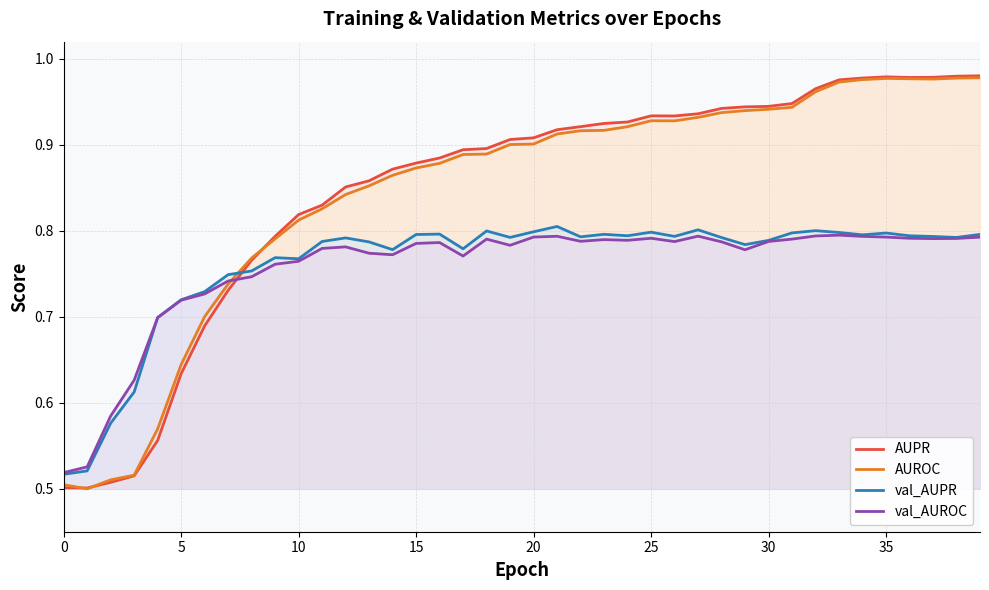

What is the difference between the highest and lowest values at 29?

0.2